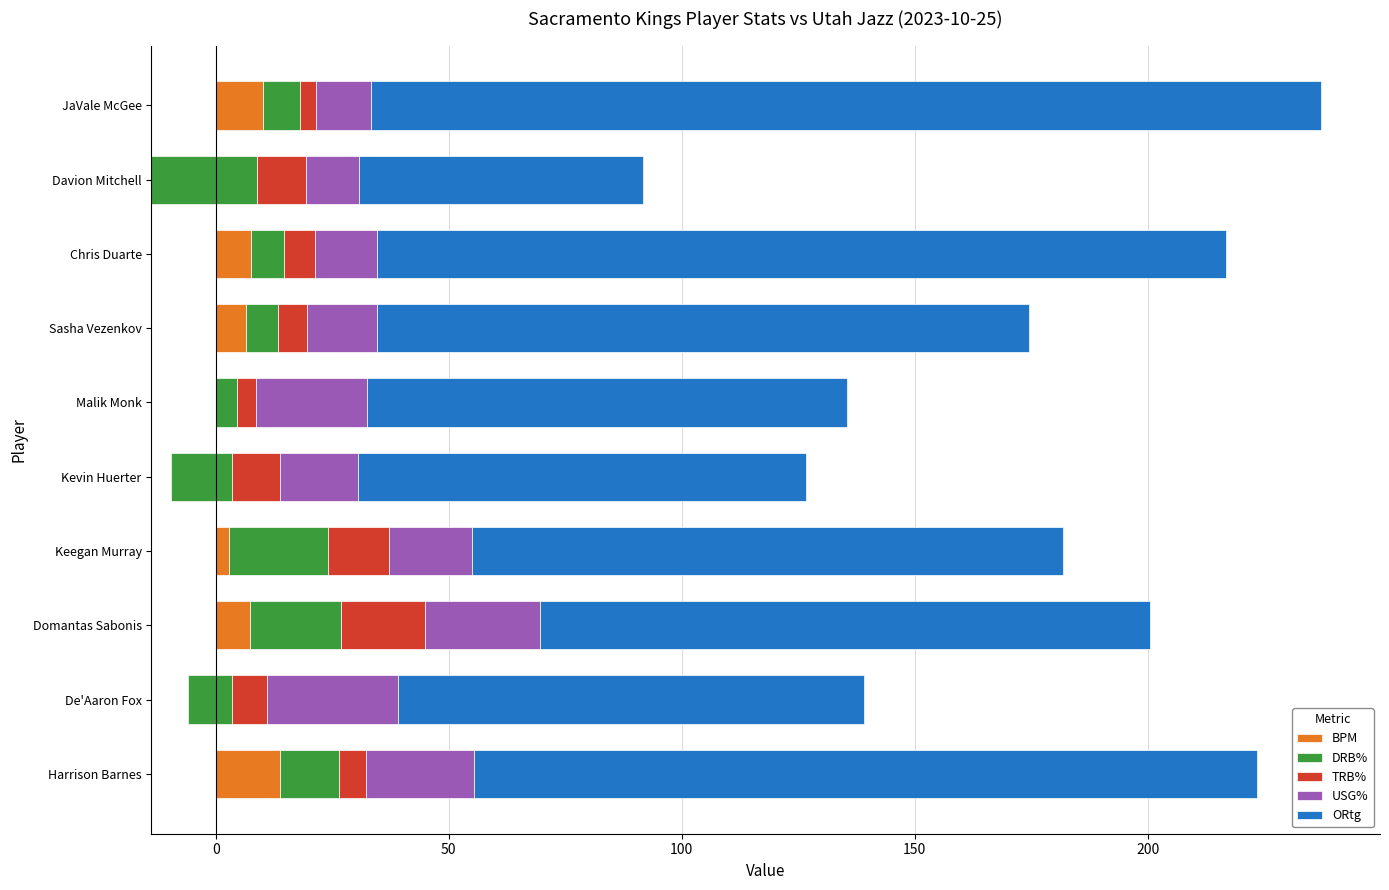

What is the sum of all USG% values?

186.0